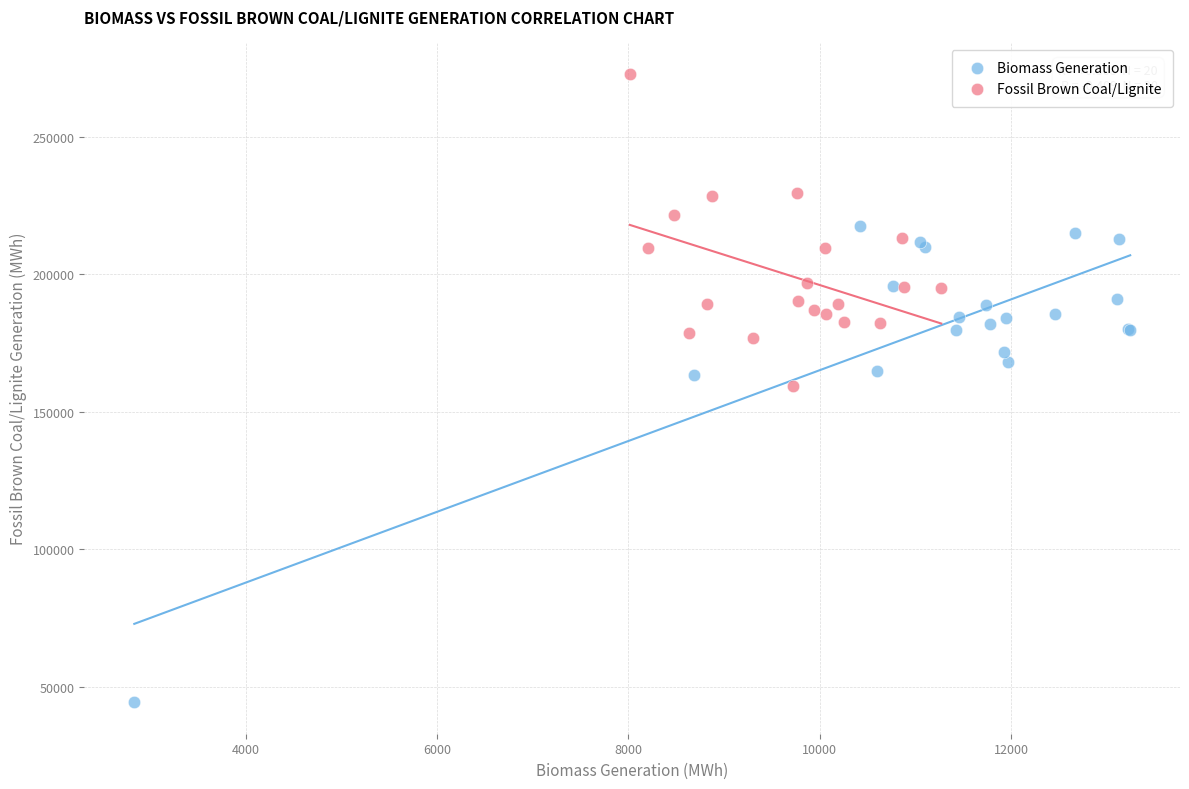

Which series contains the lowest Y value?

Biomass Generation